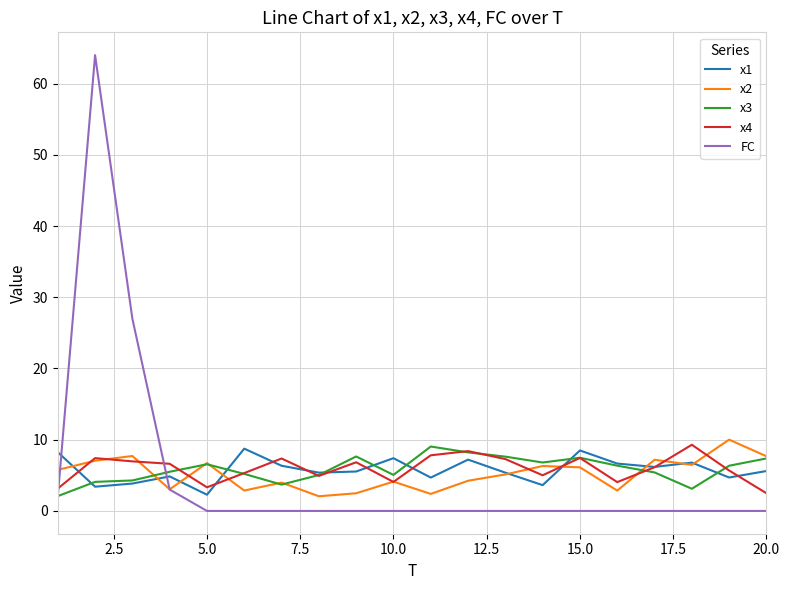

Does the chart display data point markers on the line(s)?

No